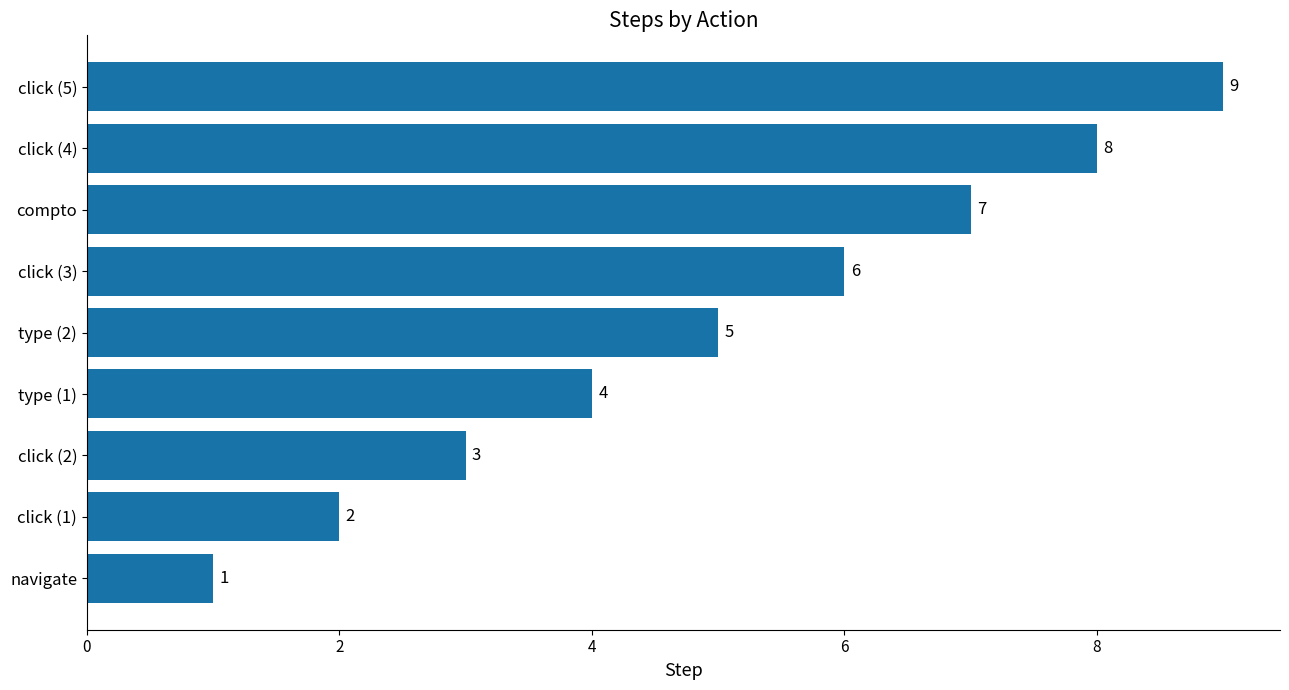

List the labels in order of value, smallest first.

navigate, click (1), click (2), type (1), type (2), click (3), compto, click (4), click (5)